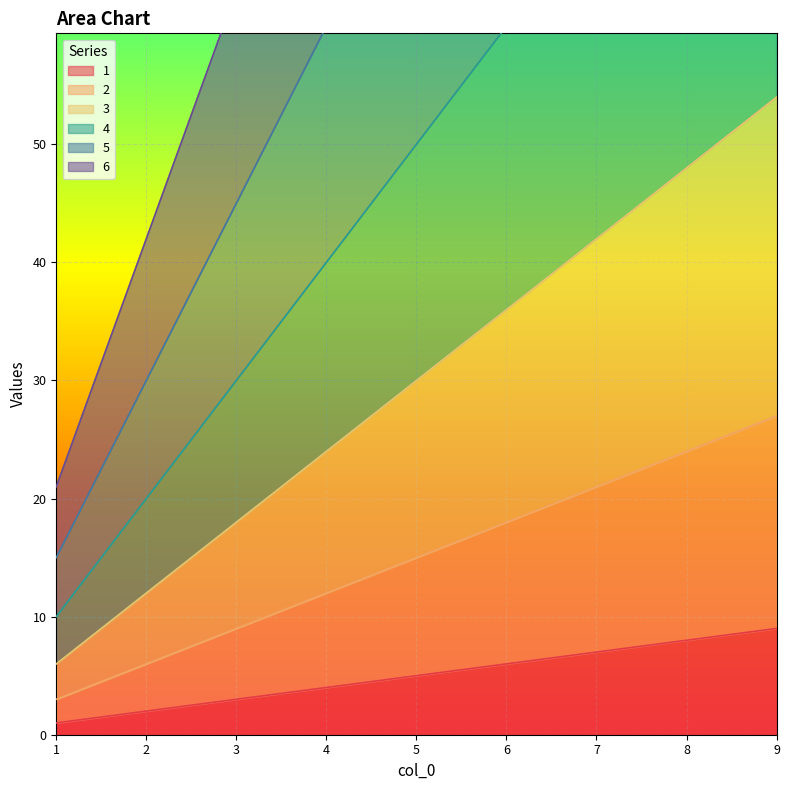

Reading right to left, list all the values displayed in this chart.

1: 9=9	8=8	7=7	6=6	5=5	4=4	3=3	2=2	1=1
2: 9=27	8=24	7=21	6=18	5=15	4=12	3=9	2=6	1=3
3: 9=54	8=48	7=42	6=36	5=30	4=24	3=18	2=12	1=6
4: 9=90	8=80	7=70	6=60	5=50	4=40	3=30	2=20	1=10
5: 9=135	8=120	7=105	6=90	5=75	4=60	3=45	2=30	1=15
6: 9=189	8=168	7=147	6=126	5=105	4=84	3=63	2=42	1=21